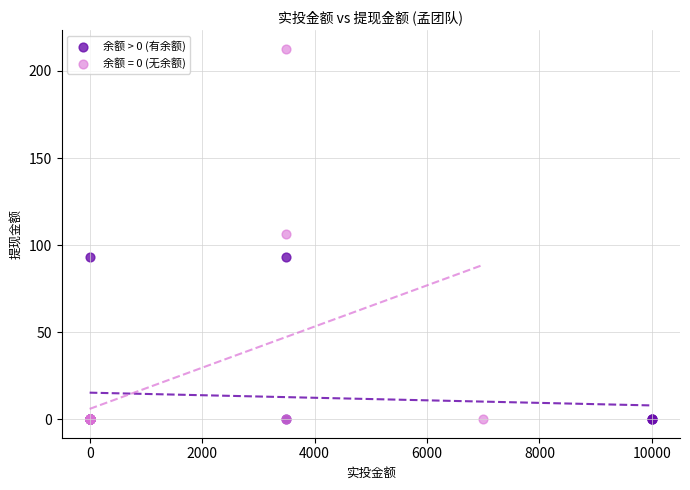

Which series has the largest Y range (max minus min)?

余额 = 0 (无余额)